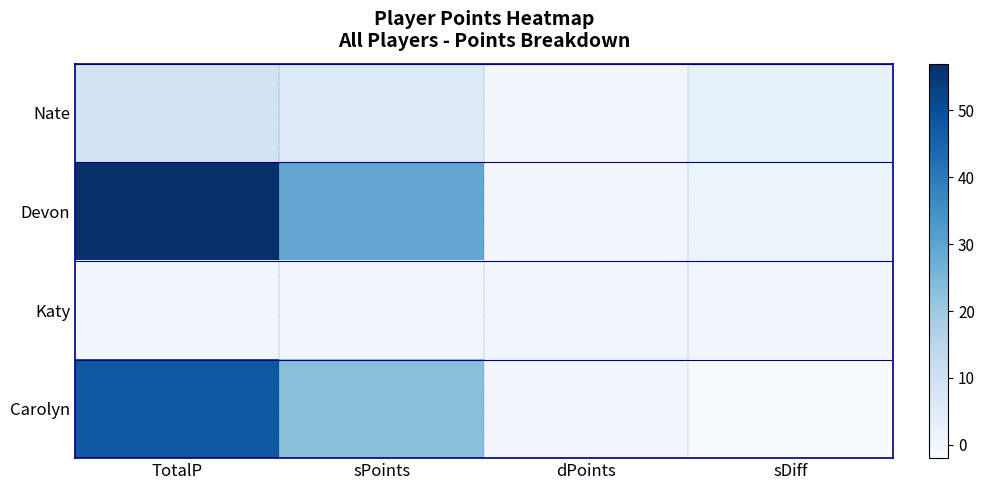

Between TotalP and sDiff, which series saw the biggest shift?

Devon